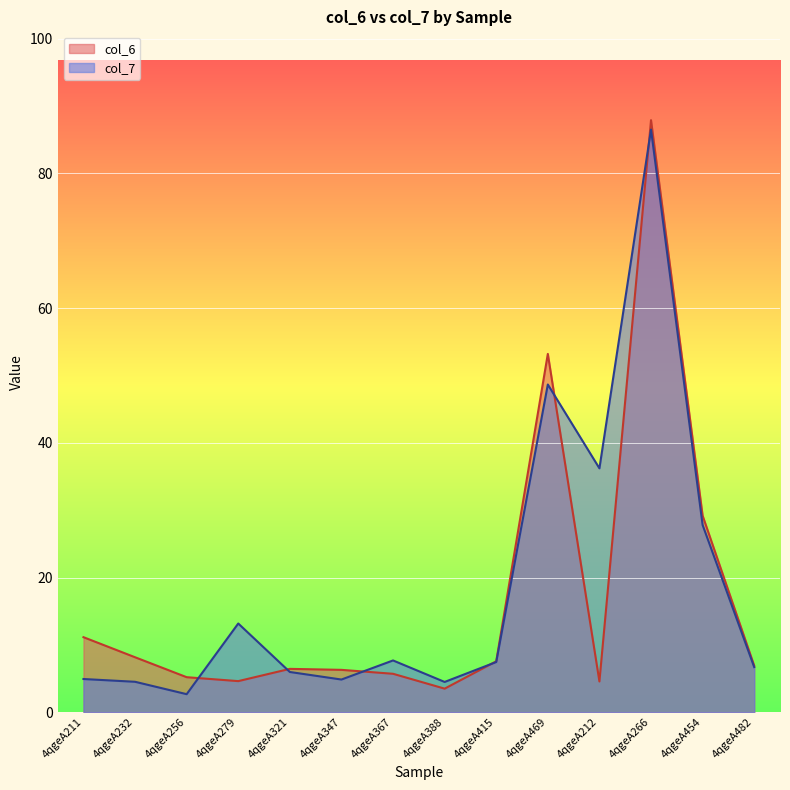

At which category is the sum across all series the highest?

4qgeA266